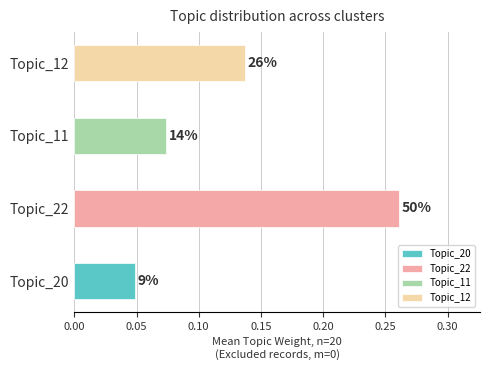

How many distinct data groups are displayed?

4